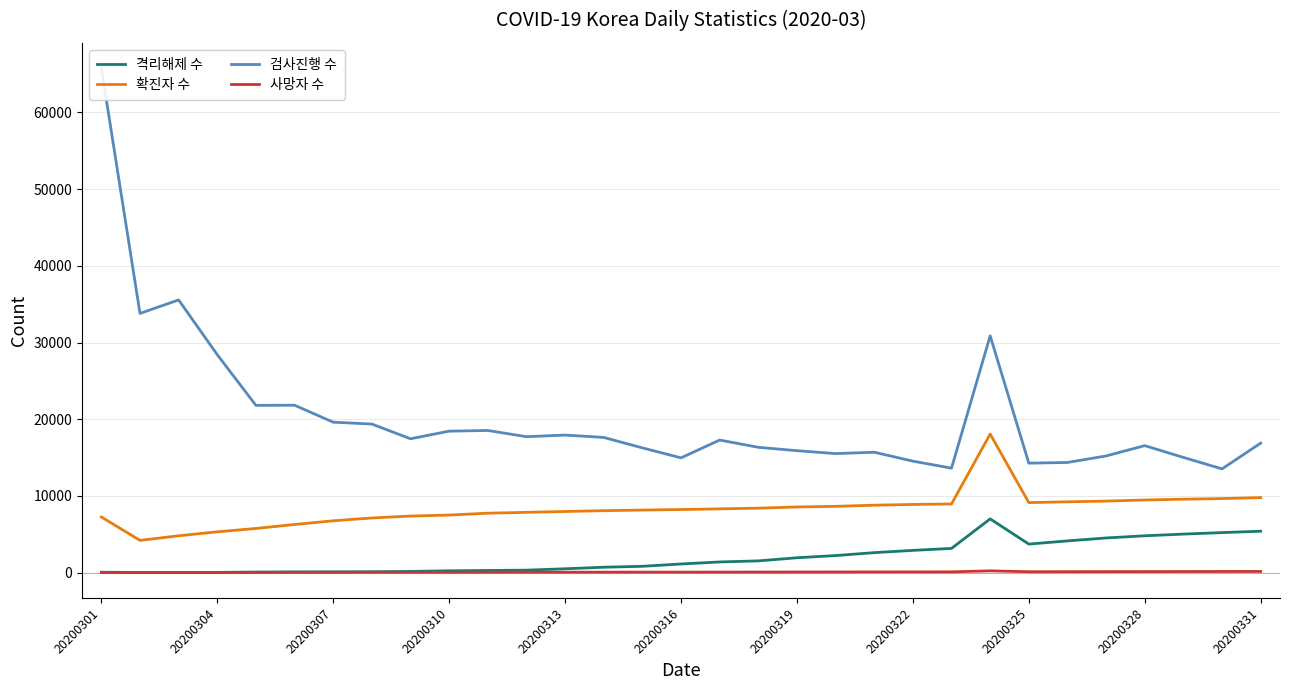

Count the number of data series in this chart.

4